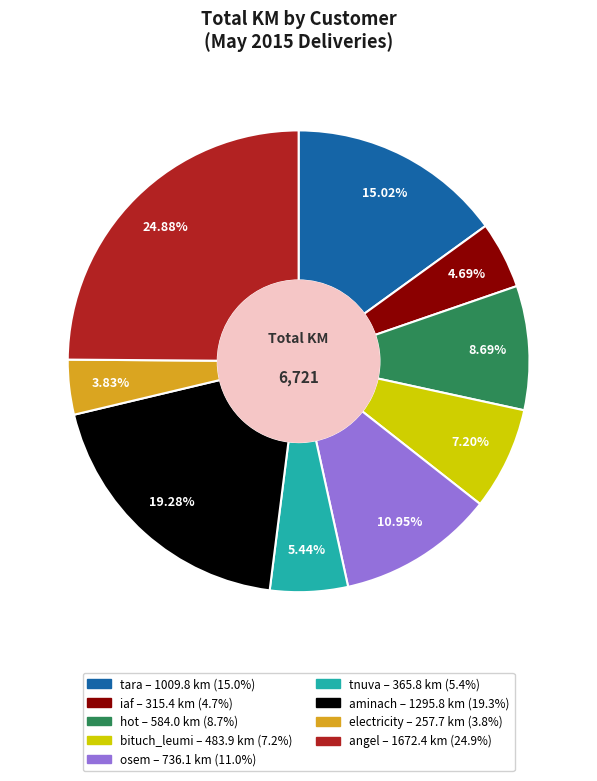

Does hot represent more than half of the total?

No